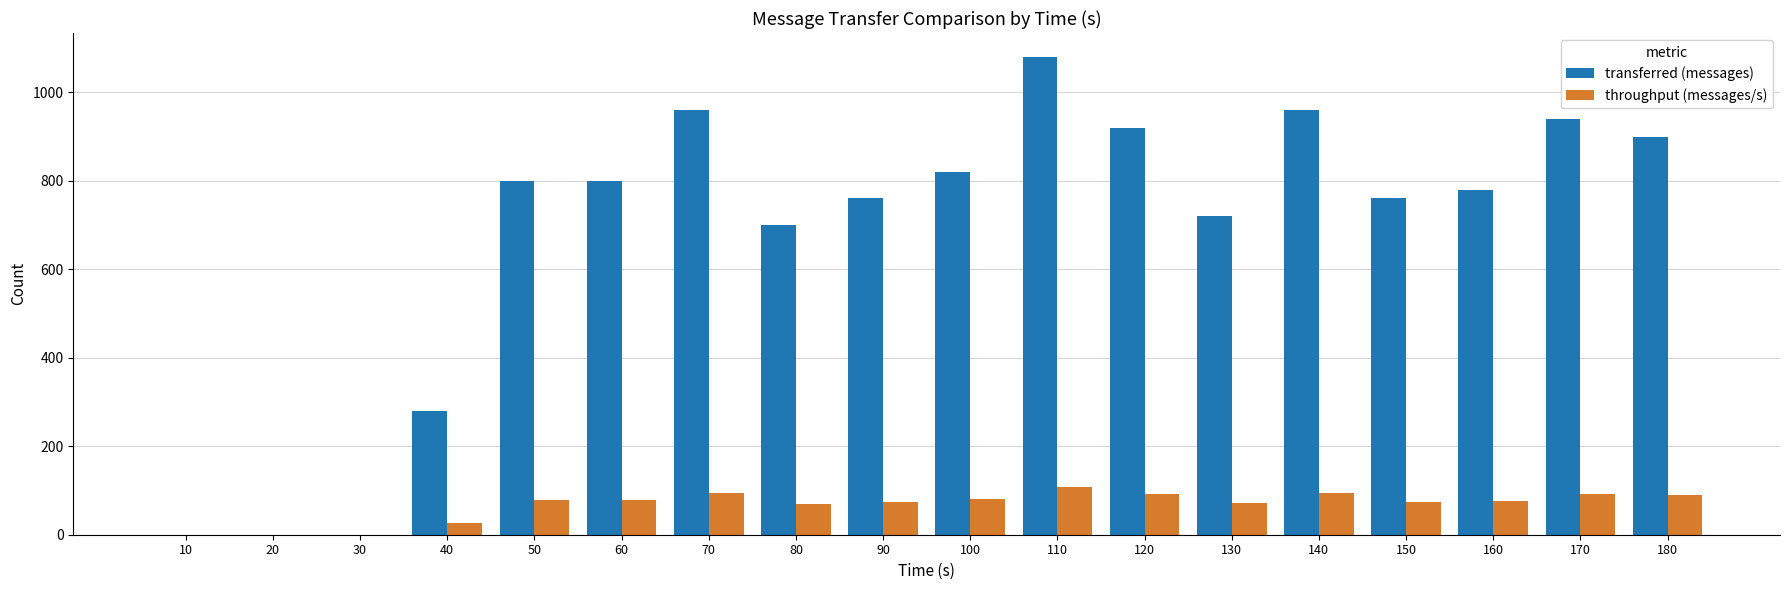

Is the value of throughput (messages/s) at 30 greater than the value of transferred (messages) at 130?

No